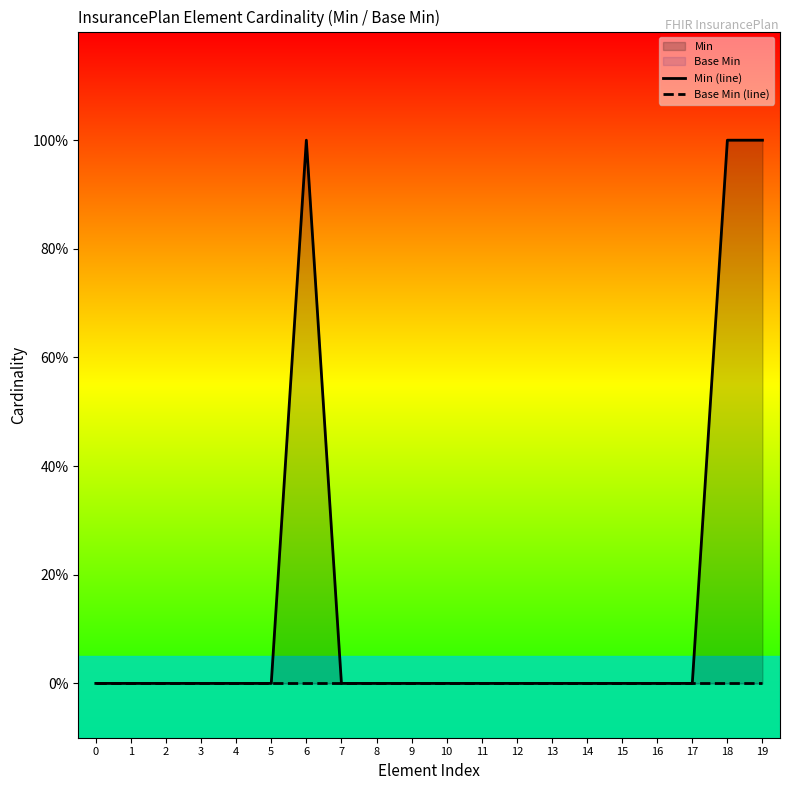

True or false: Base Min (line) and Min (line) intersect in this chart.

False